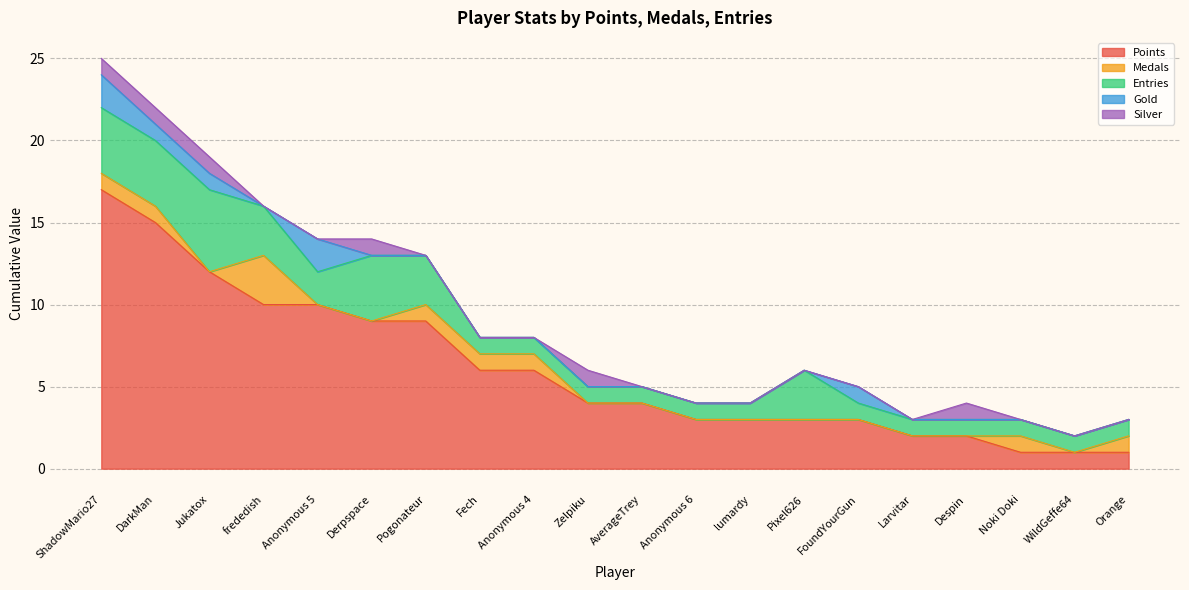

Rank the categories by Silver value from highest to lowest.

ShadowMario27, DarkMan, Jukatox, Derpspace, Zelpiku, Despin, frededish, Anonymous 5, Pogonateur, Fech, Anonymous 4, AverageTrey, Anonymous 6, lumardy, Pixel626, FoundYourGun, Larvitar, Noki Doki, WildGeffe64, Orange